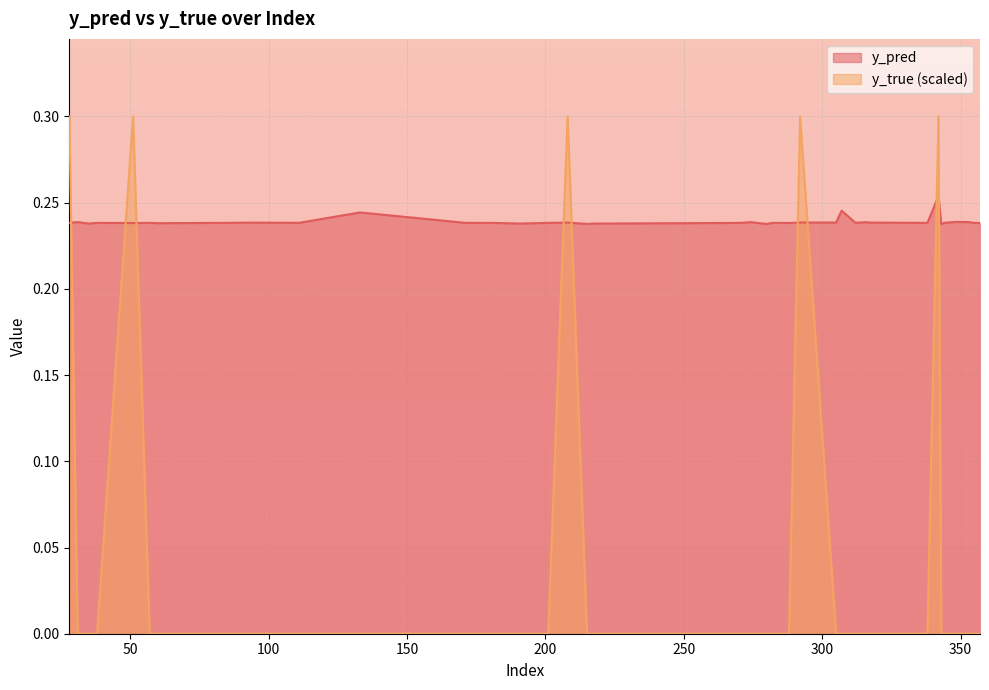

How many interior local valleys does the y_pred series have?

14